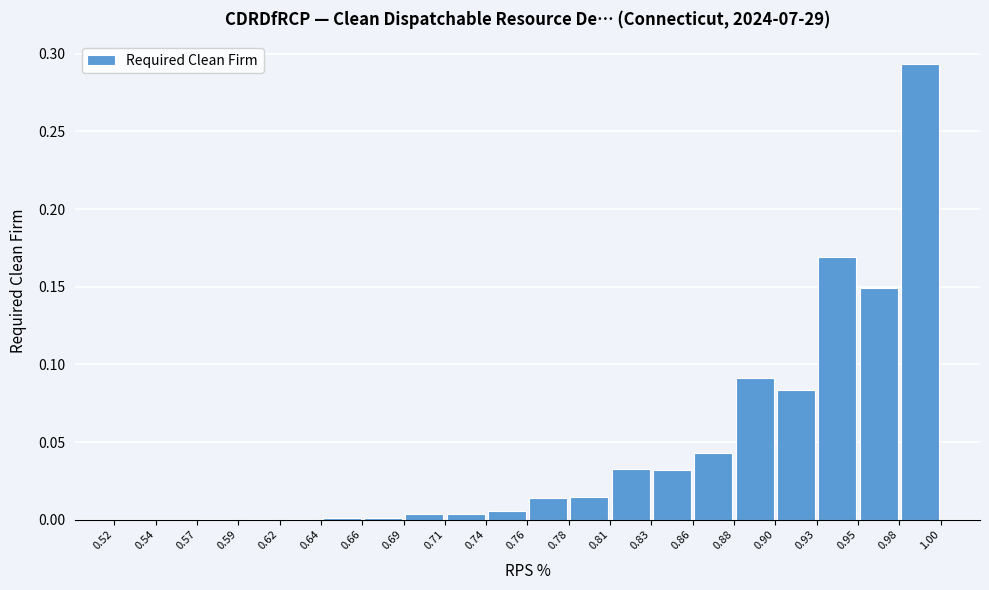

What is the height of the bar covering 0.78 to 0.81 on the x-axis? The values are not printed on the chart, so give them approximately, as read against the axis.

0.015